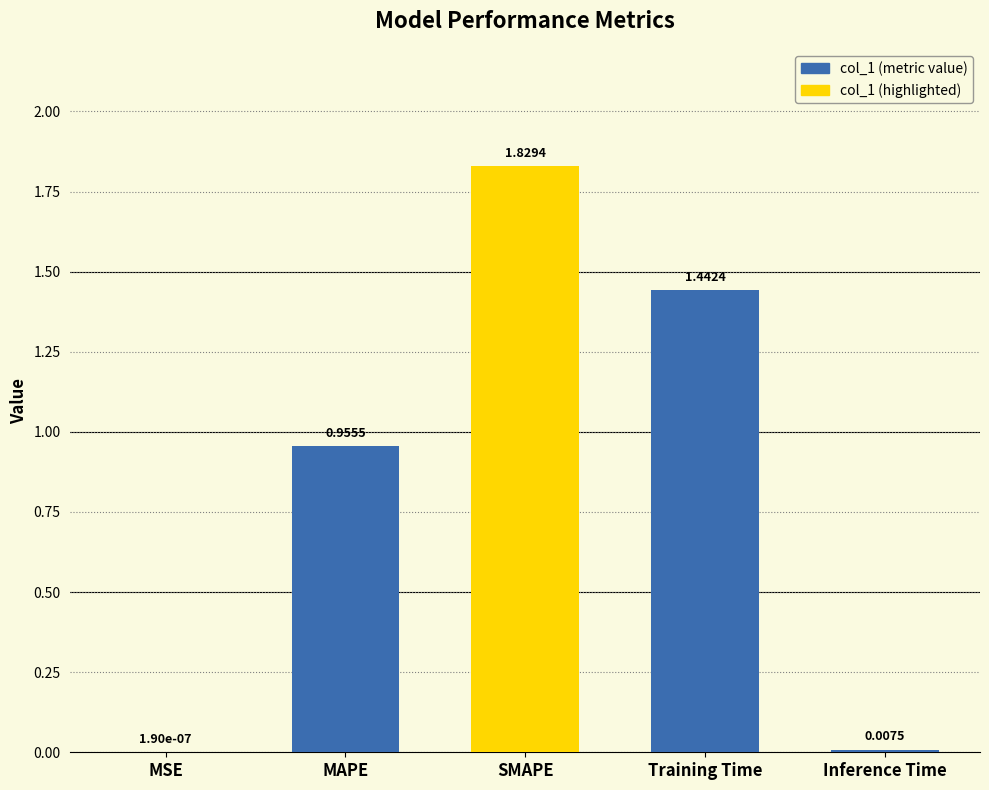

Where is the data nearest to the value 0?

MSE